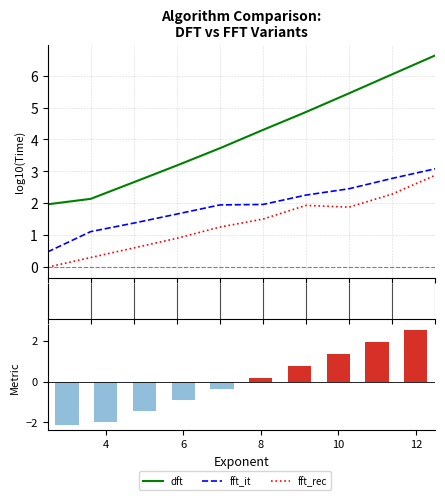

Reading right to left, transcribe all the data shown in this chart.

dft: 6.6	6.0	5.4	4.9	4.3	3.7	3.2	2.7	2.1	2.0
fft_it: 3.1	2.8	2.5	2.3	2.0	1.9	1.7	1.4	1.1	0.5
fft_rec: 2.9	2.3	1.9	1.9	1.5	1.3	0.9	0.6	0.3	0.0
Ranked metric (dft log): 2.5	1.9	1.4	0.8	0.2	-0.4	-0.9	-1.4	-2.0	-2.1